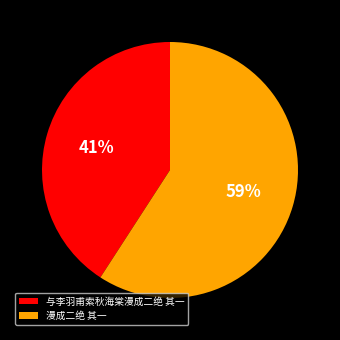

Approximately how many times larger is the value at 漫成二绝 其一 compared to 与李羽甫索秋海棠漫成二绝 其一?

1.4